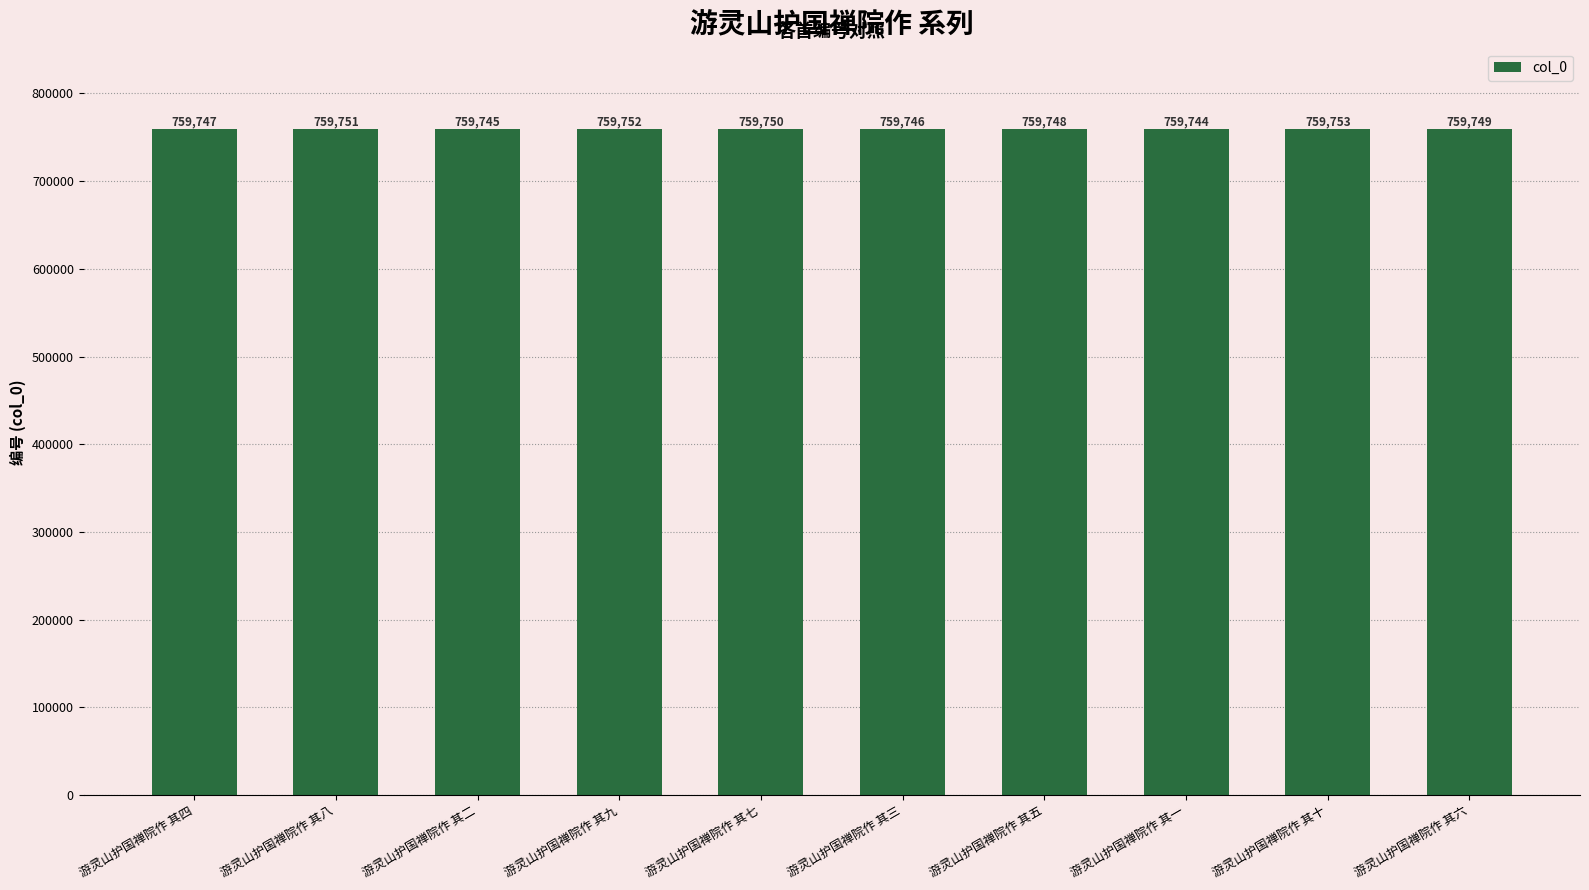

List the labels in order of value, smallest first.

游灵山护国禅院作 其一, 游灵山护国禅院作 其二, 游灵山护国禅院作 其三, 游灵山护国禅院作 其四, 游灵山护国禅院作 其五, 游灵山护国禅院作 其六, 游灵山护国禅院作 其七, 游灵山护国禅院作 其八, 游灵山护国禅院作 其九, 游灵山护国禅院作 其十